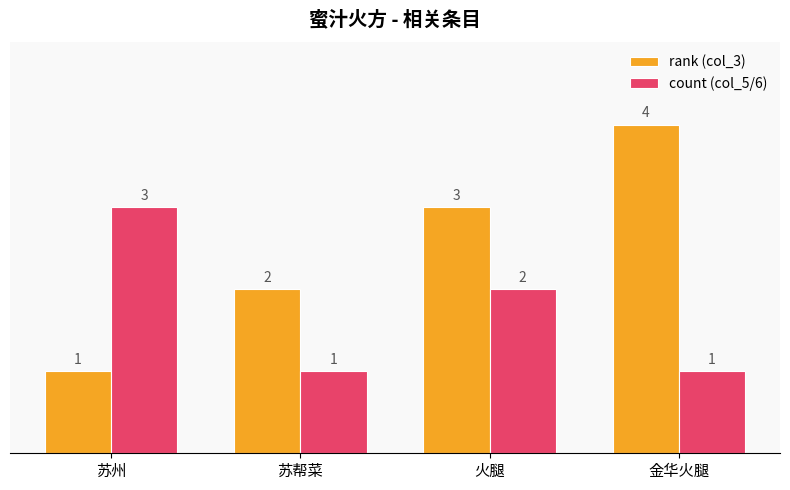

Is the value of rank (col_3) at 金华火腿 greater than the value of count (col_5/6) at 苏州?

Yes